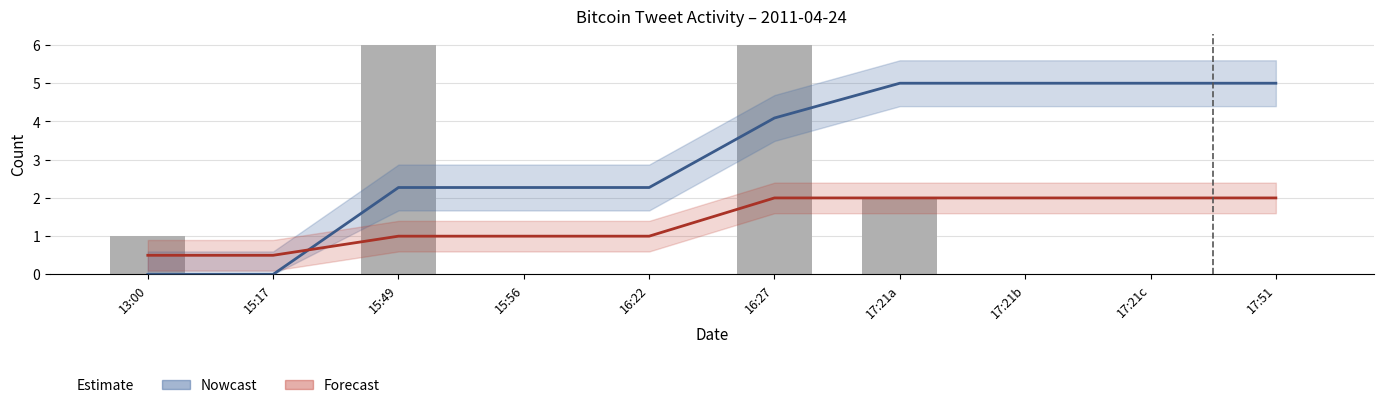

List the labels in order of value, smallest first.

15:17, 15:56, 16:22, 17:21b, 17:21c, 17:51, 13:00, 17:21a, 15:49, 16:27